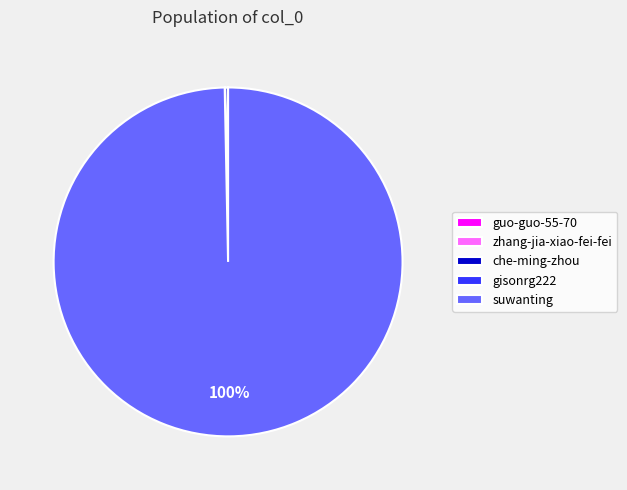

Is it true that suwanting is 94% of the pie?

False